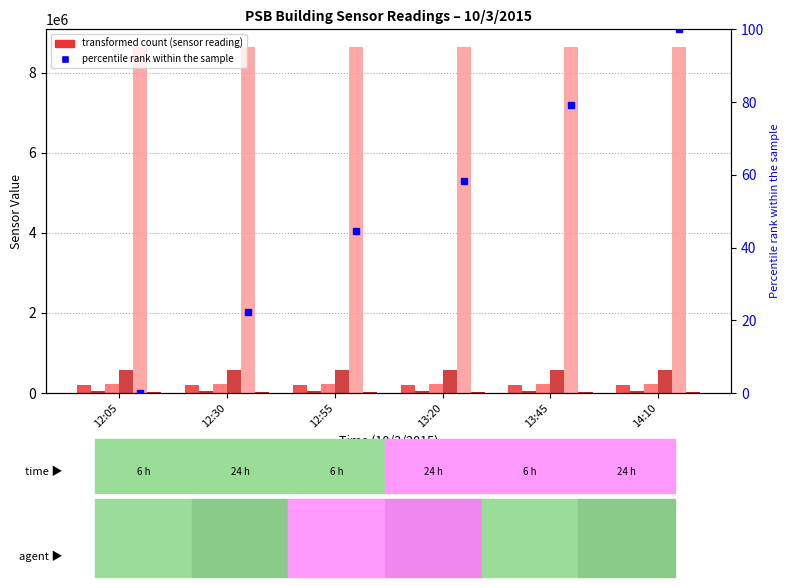

What position from the right is 12:55?

4